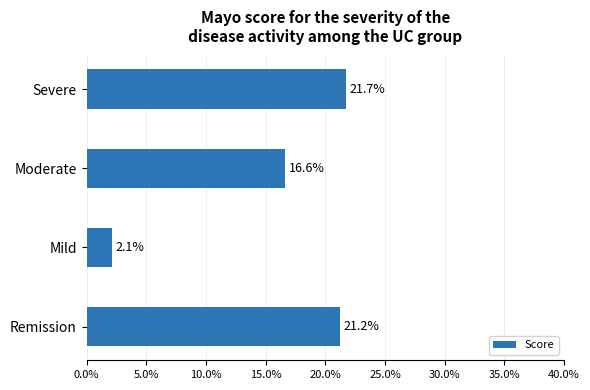

Where is the data nearest to the value 11?

Moderate